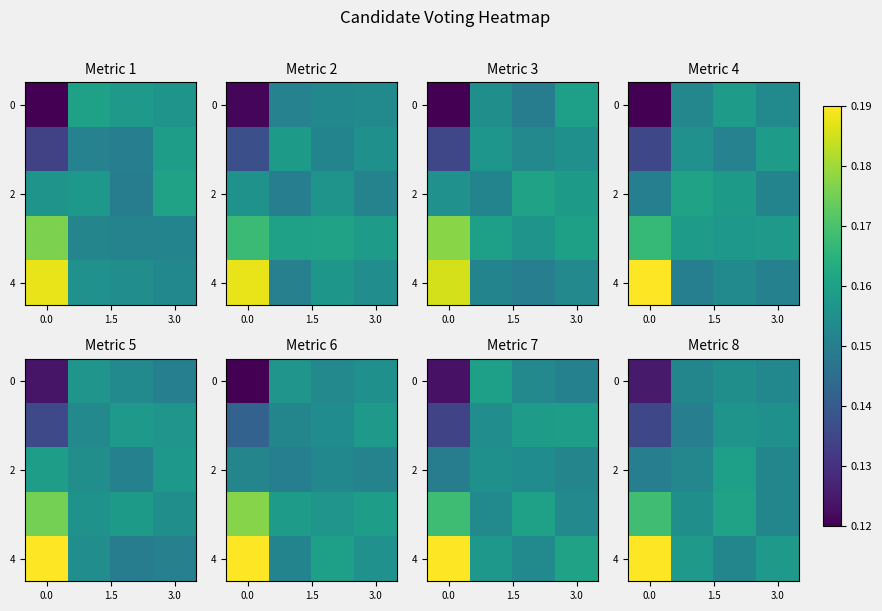

The value of 0 at 3.0 is 0.8. True or false?

False